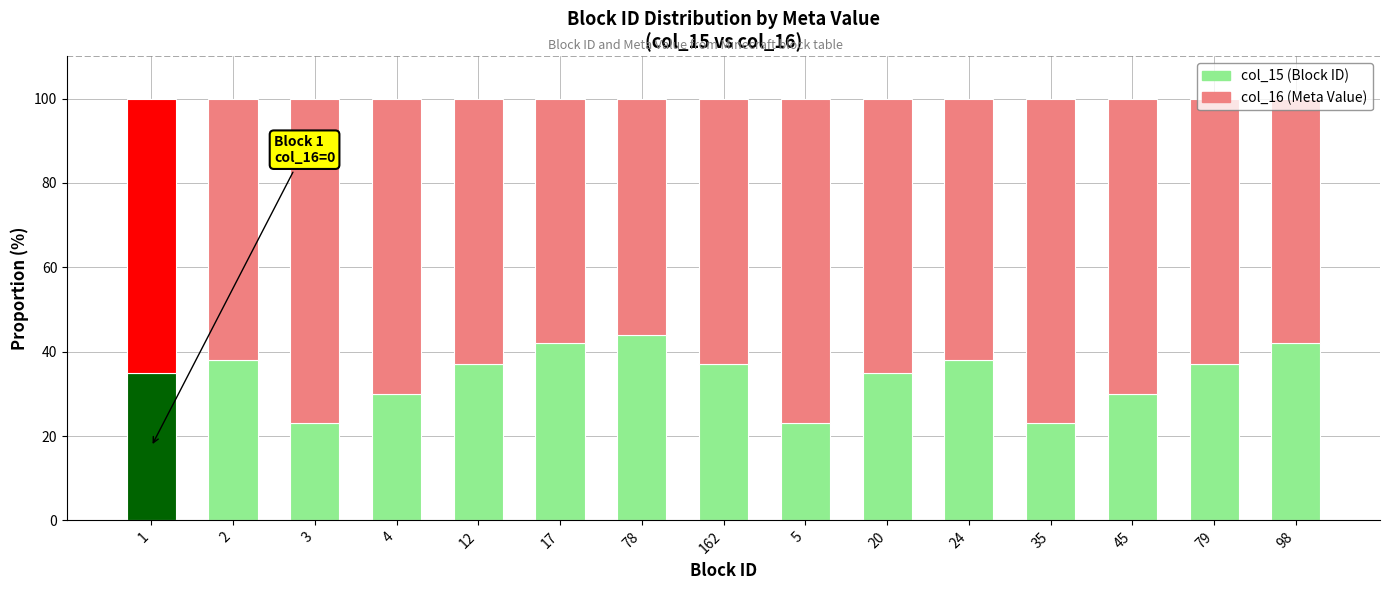

What is the label of the 9th bar from the left?

5